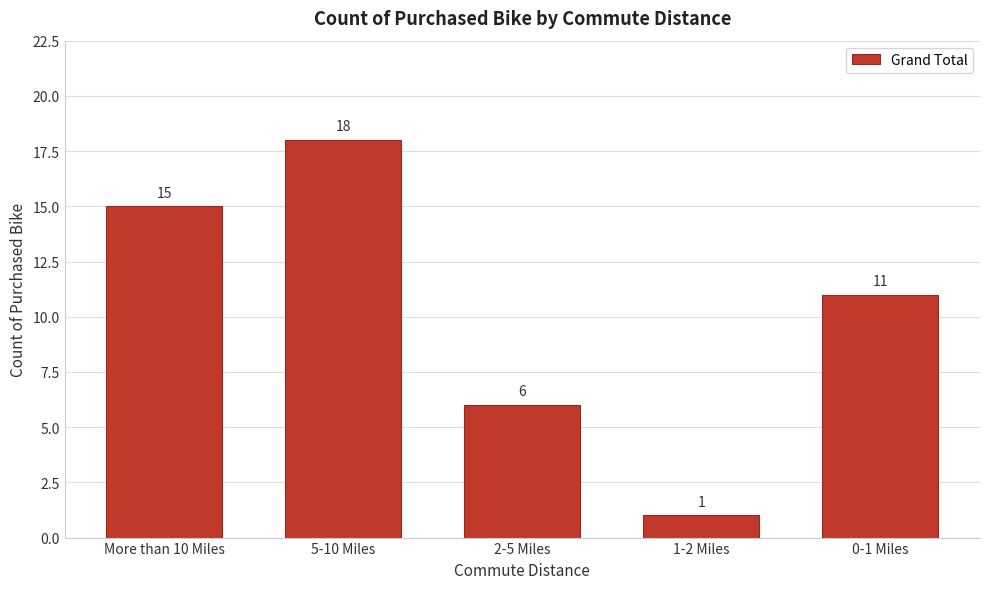

Reading left to right, list all the values displayed in this chart.

15	18	6	1	11